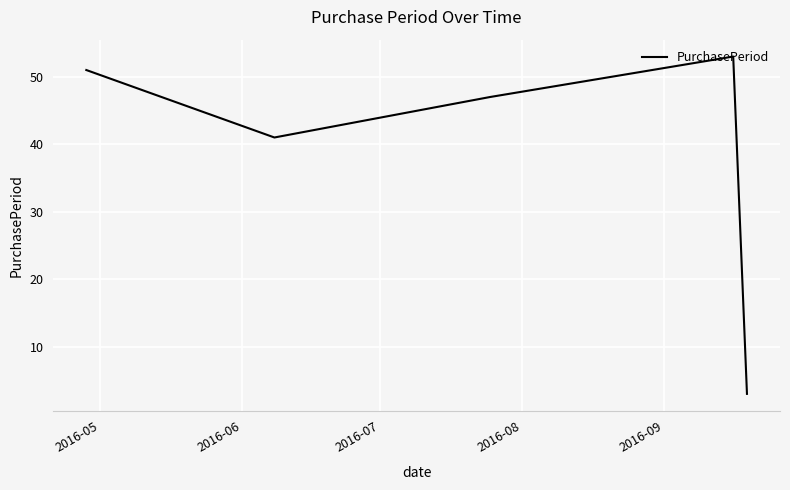

What is the greatest value displayed?

53